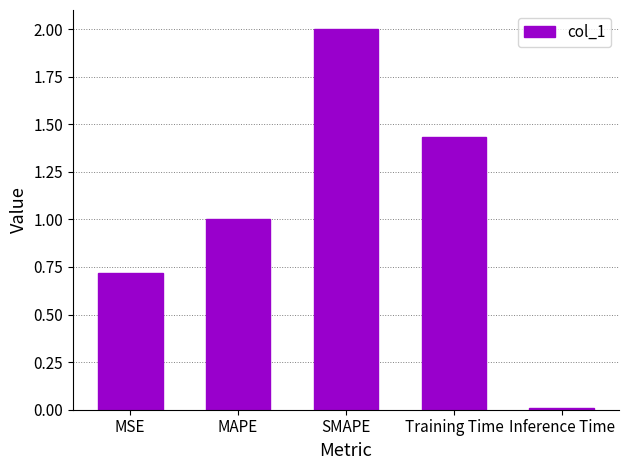

What is the average value?

1.0